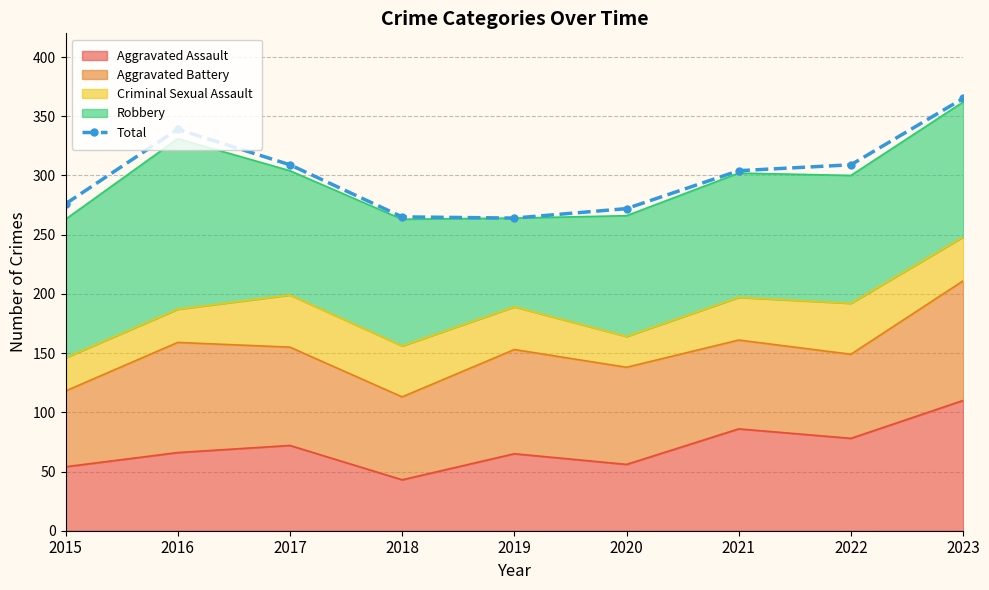

Reading right to left, transcribe all the data shown in this chart.

2023=365	2022=309	2021=304	2020=272	2019=264	2018=265	2017=309	2016=339	2015=276